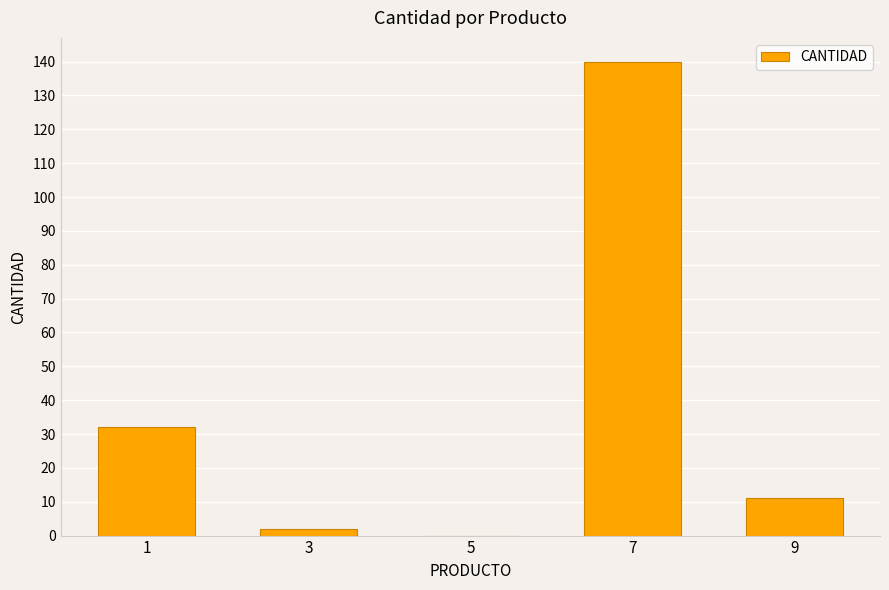

Which category has the highest value across all series?

7